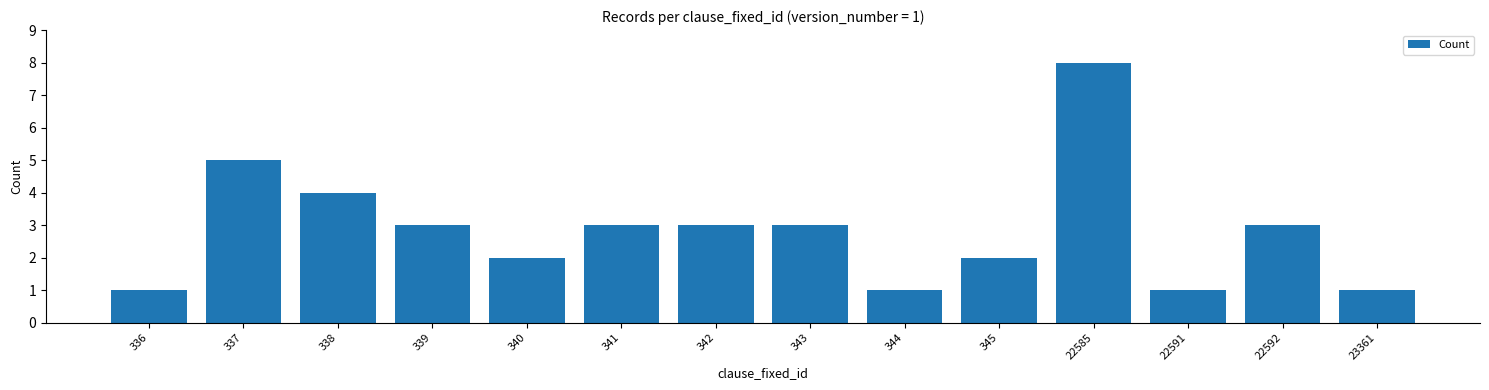

Count the number of data series in this chart.

1